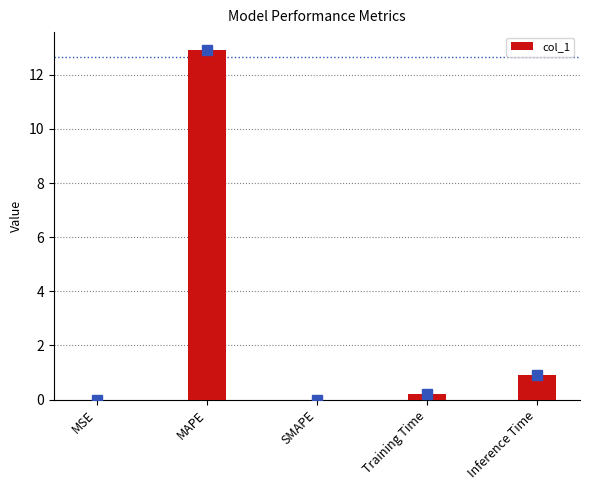

Which label corresponds to the largest value in the chart?

MAPE